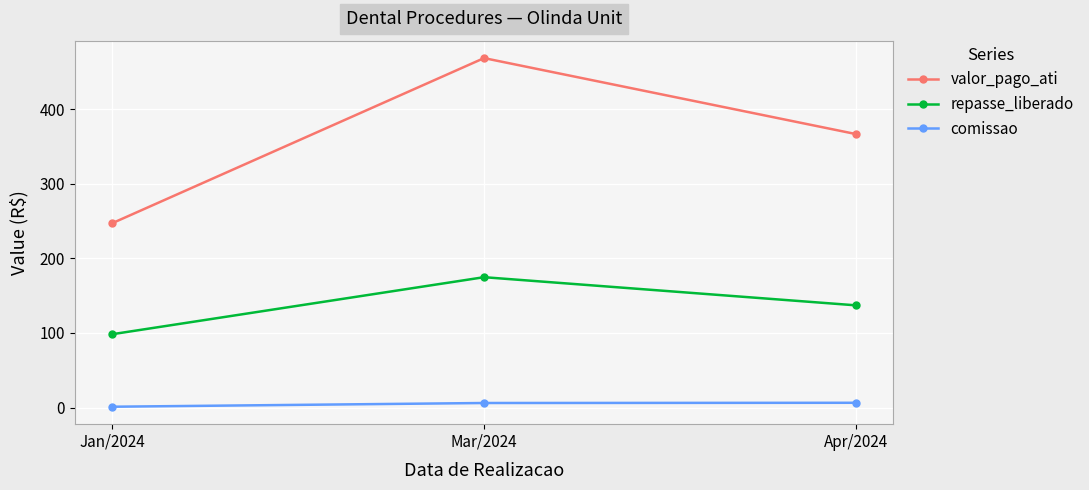

What is the sum of the comissao values at Mar/2024 and Jan/2024?

7.2